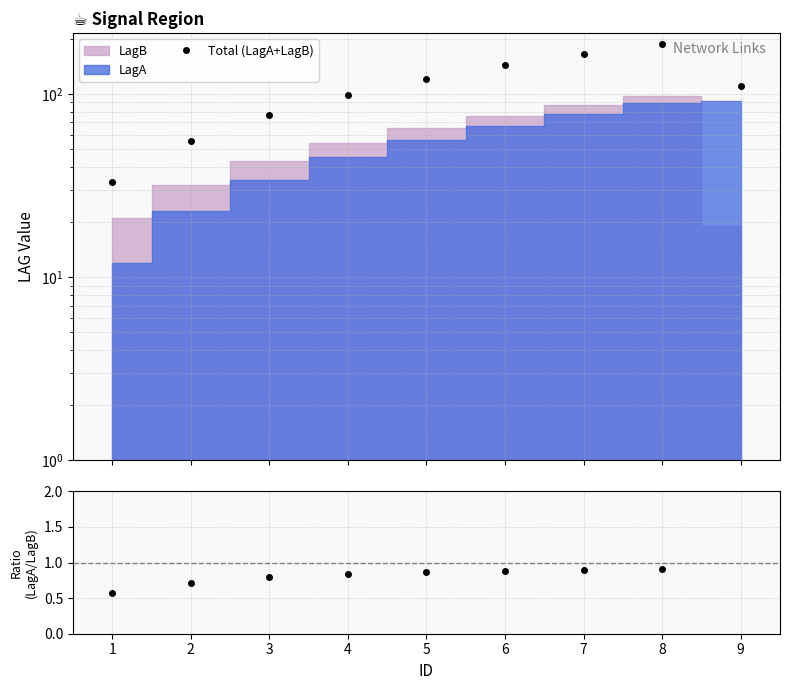

Does the chart display data point markers on the line(s)?

Yes